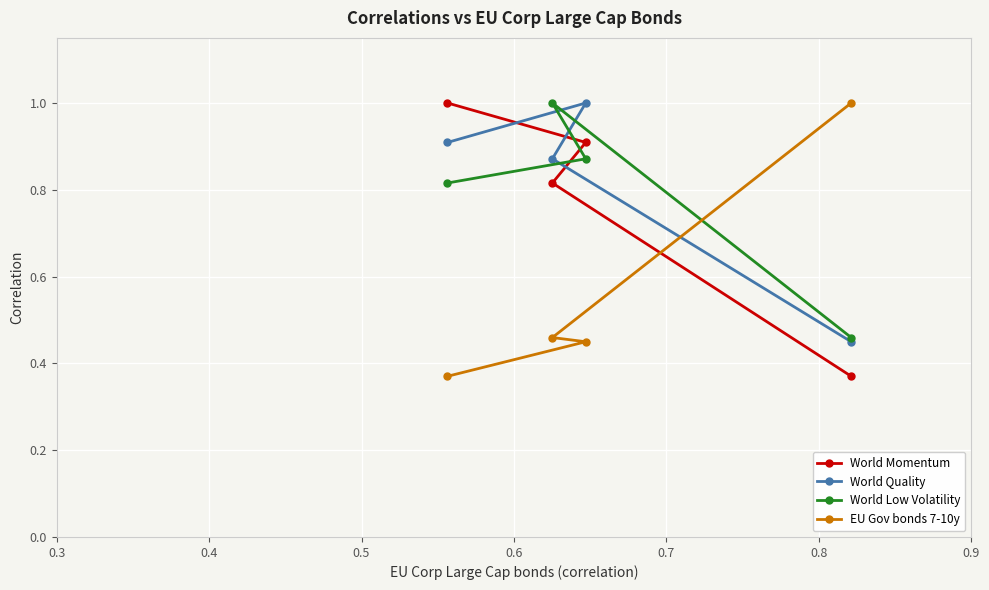

What is the value of the World Low Volatility point at the 2nd from the left?

1.0